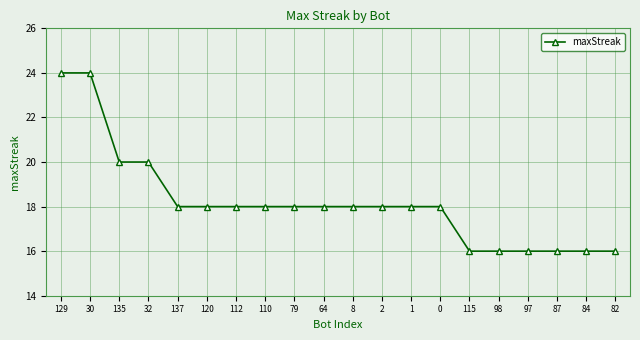

What is the greatest value displayed?

24